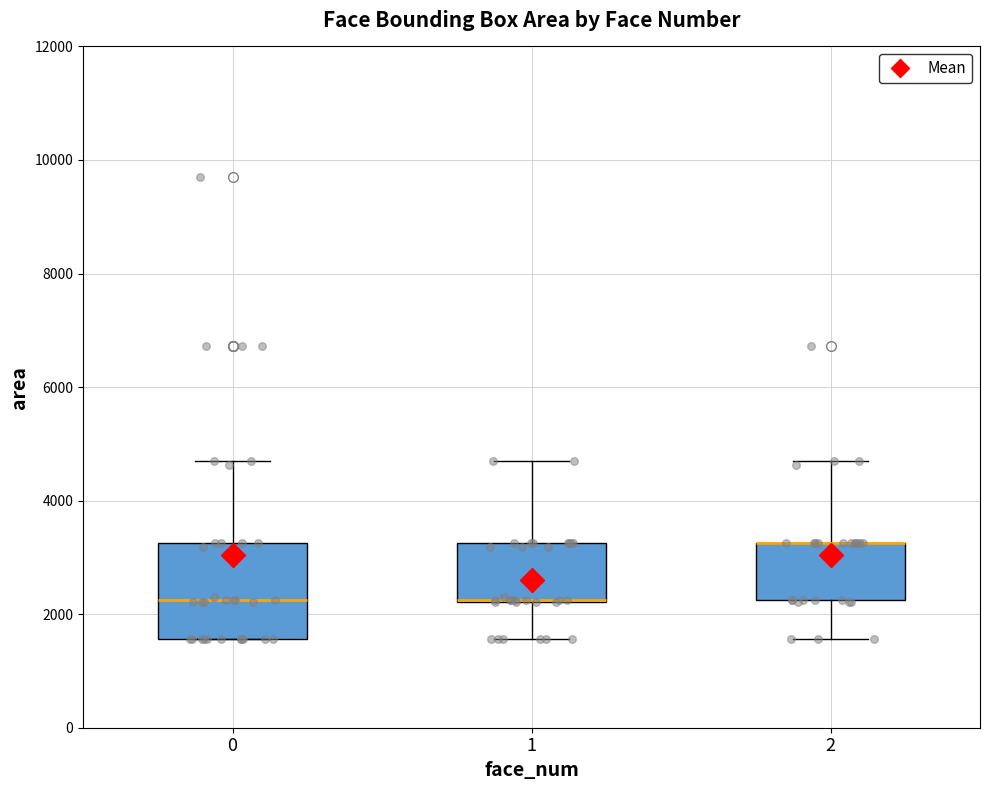

Where is the upper edge of the box at x = 0 on the y-axis? The values are not printed on the chart, so give them approximately, as read against the axis.

3200